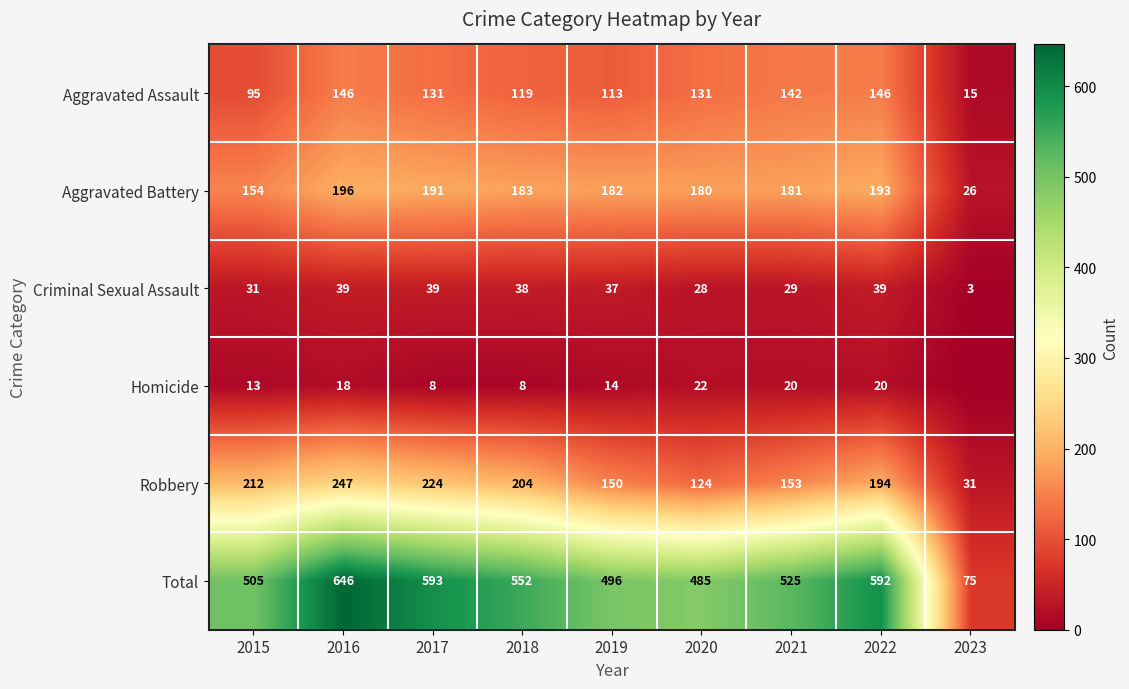

At which category is the sum across all series the highest?

2016